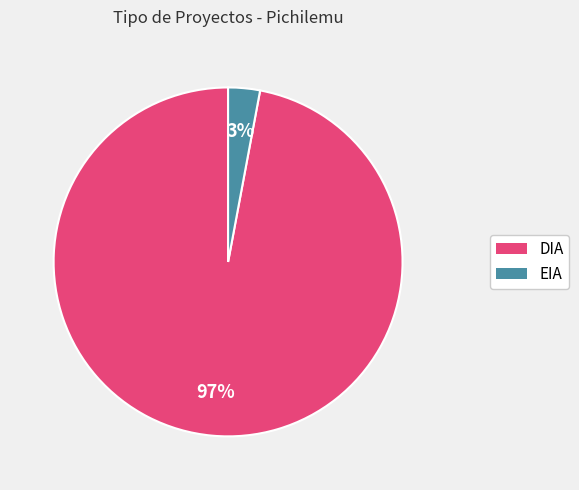

Which has a higher value, DIA or EIA?

DIA